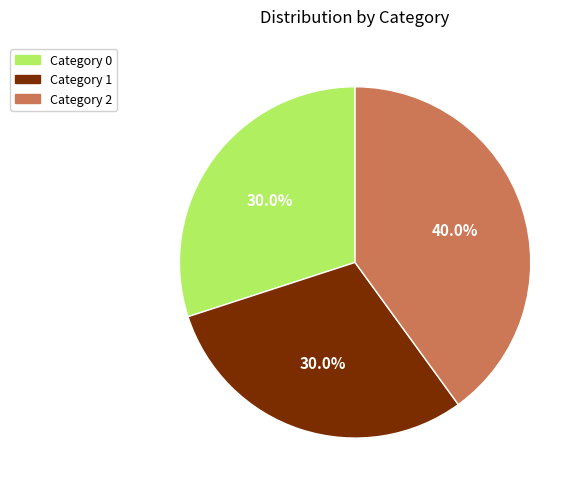

Is there any slice that represents more than half of the pie?

No